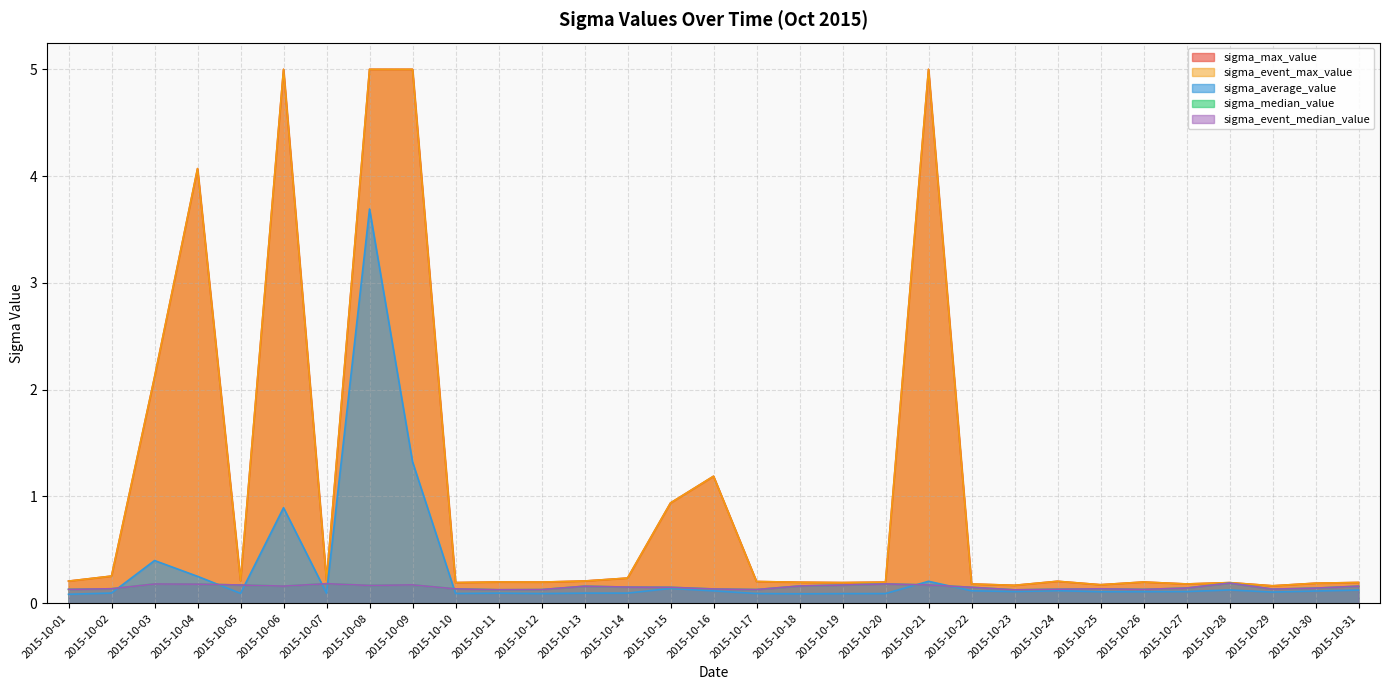

Which category has the lowest value in the sigma_median_value series?

2015-10-23